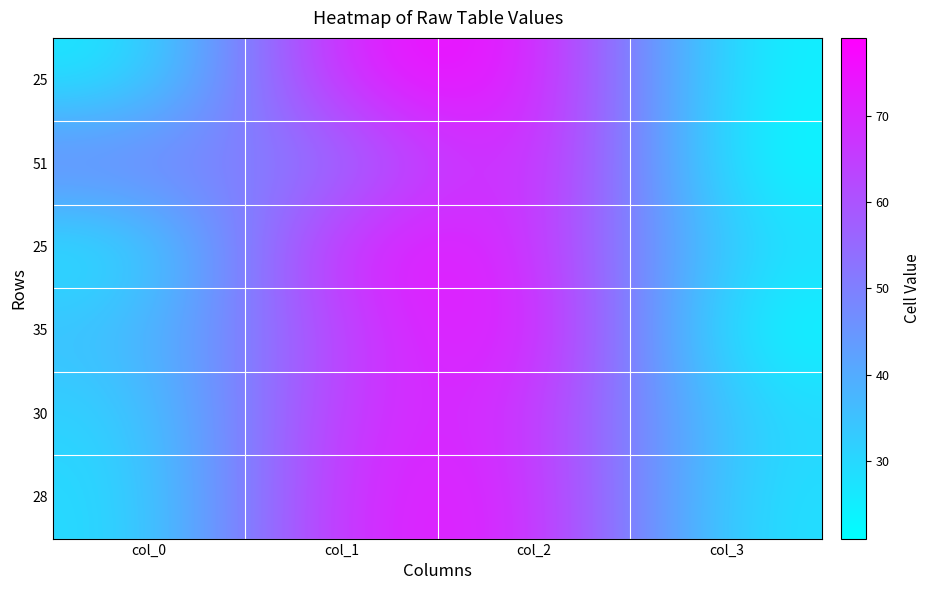

How many series are shown in this chart?

6